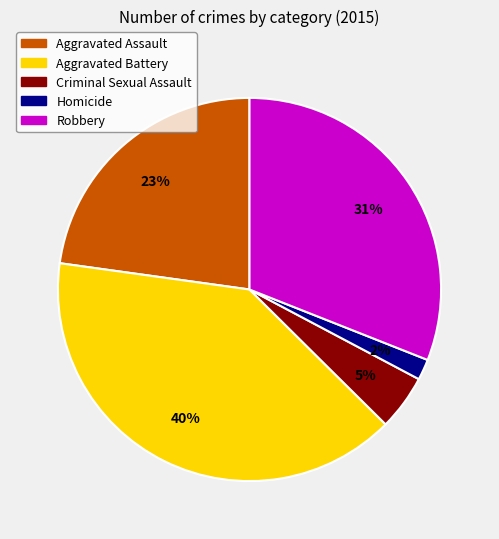

Does Aggravated Battery represent more than half of the total?

No